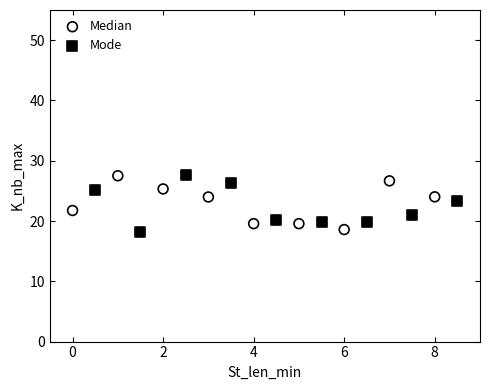

What are all the series names shown in the legend?

Median, Mode